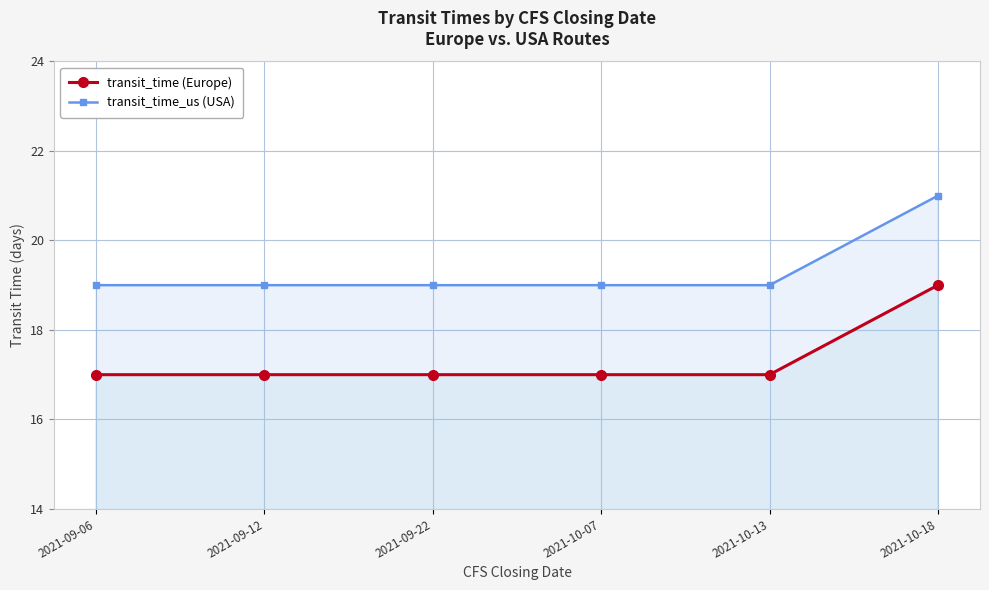

Rank the series by their average value, from highest to lowest.

transit_time_us (USA), transit_time (Europe)